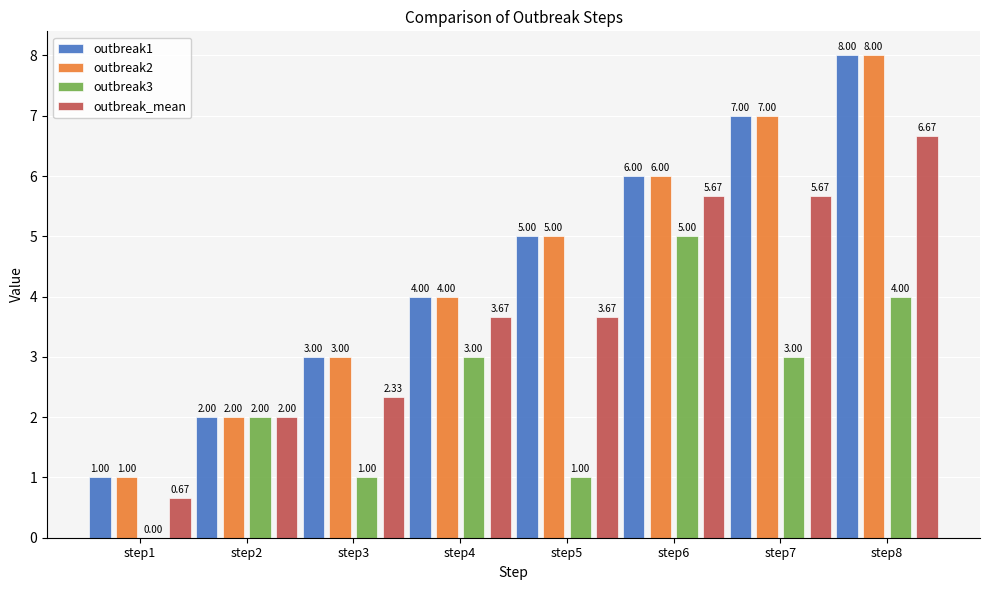

Is the value of outbreak2 at step3 greater than the value of outbreak1 at step4?

No